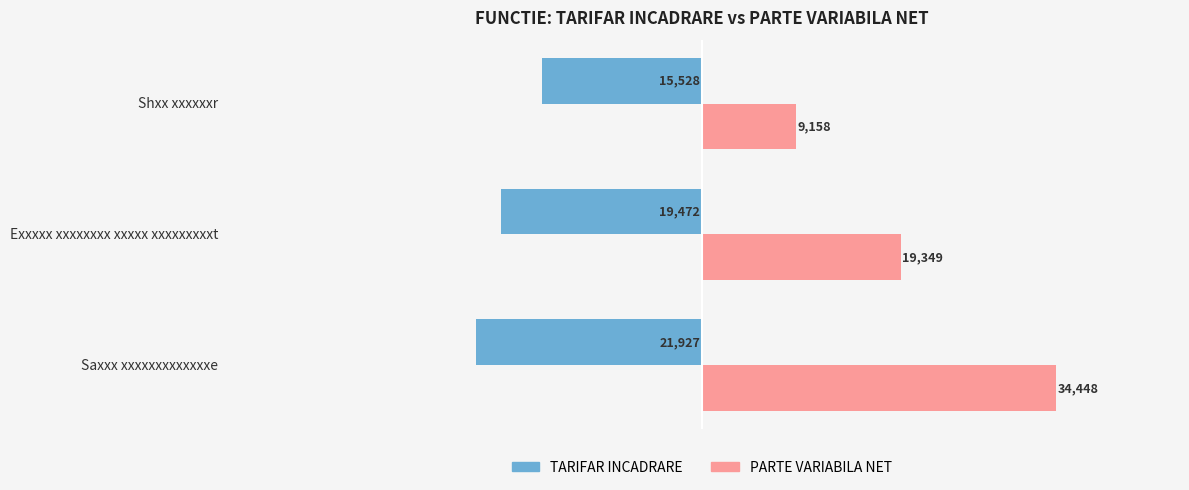

At which category is the sum across all series the highest?

Saxxx xxxxxxxxxxxxxe